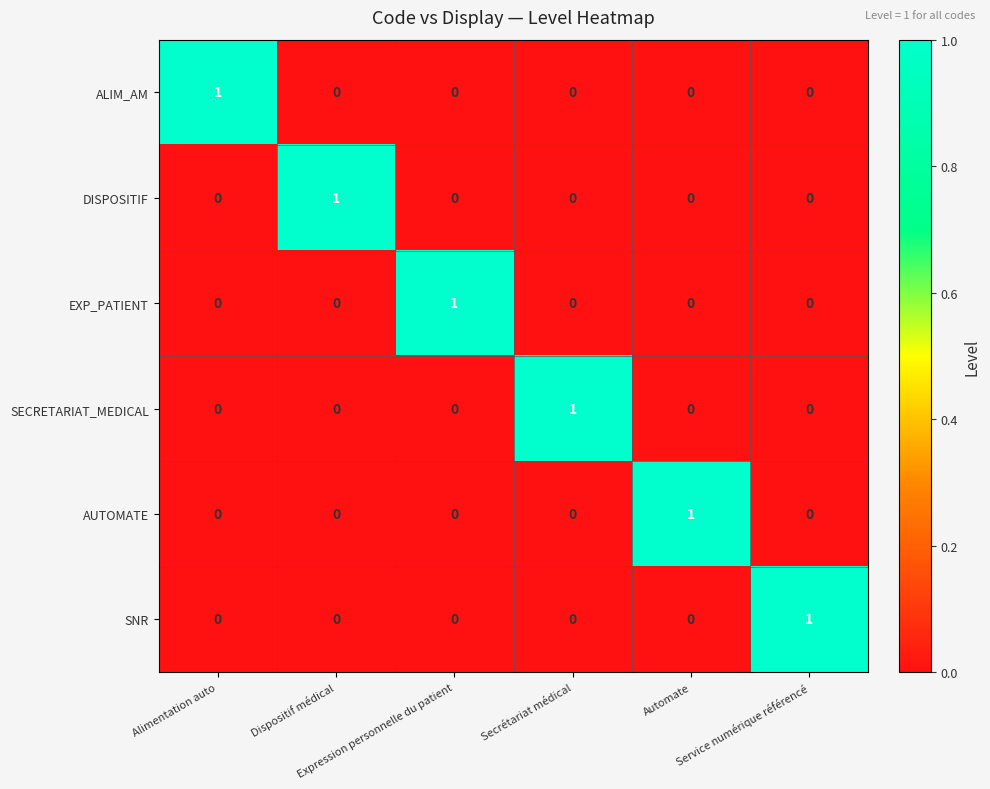

At how many categories does at least one series exceed 0?

6